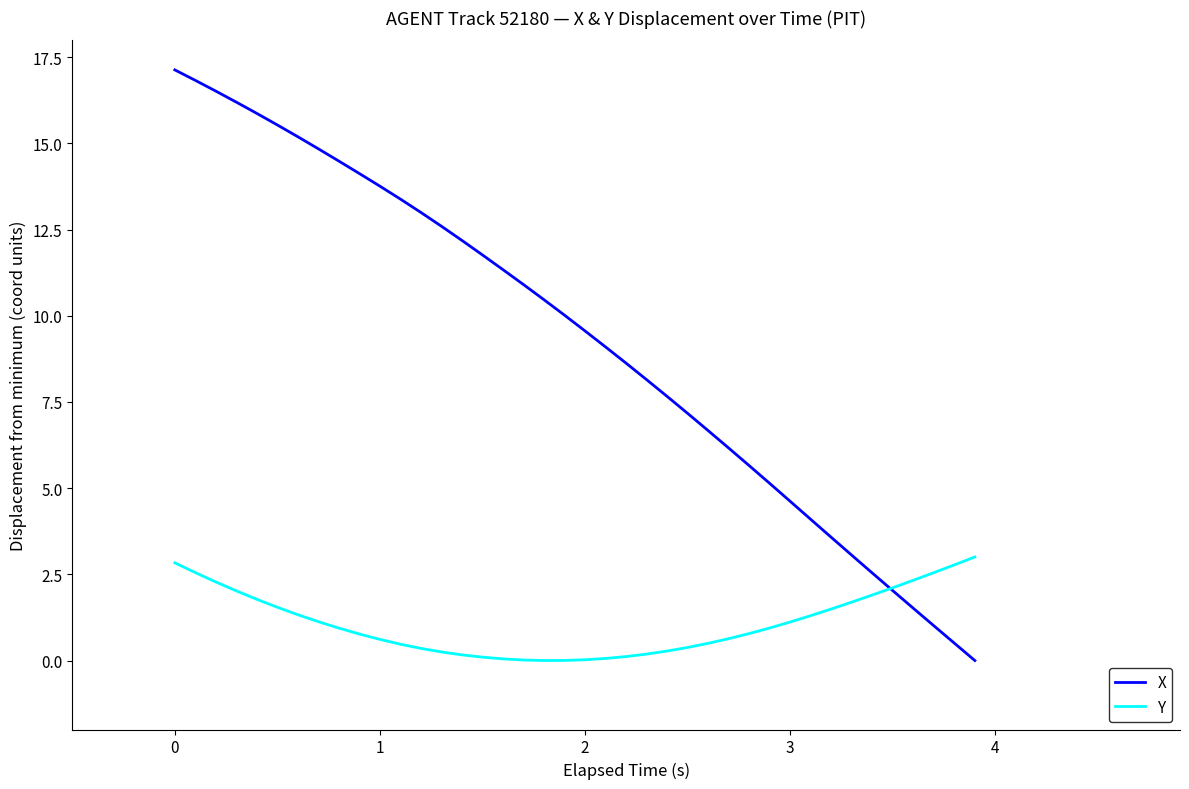

List the series in order of their peak value, highest first.

X, Y